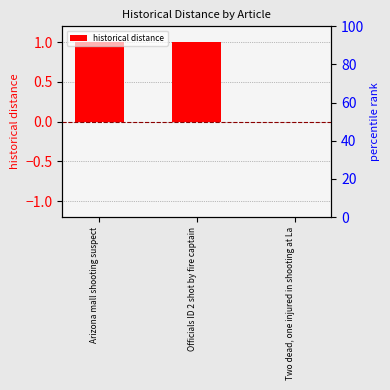

List the labels in order of value, smallest first.

Two dead, one injured in shooting at La, Arizona mall shooting suspect, Officials ID 2 shot by fire captain